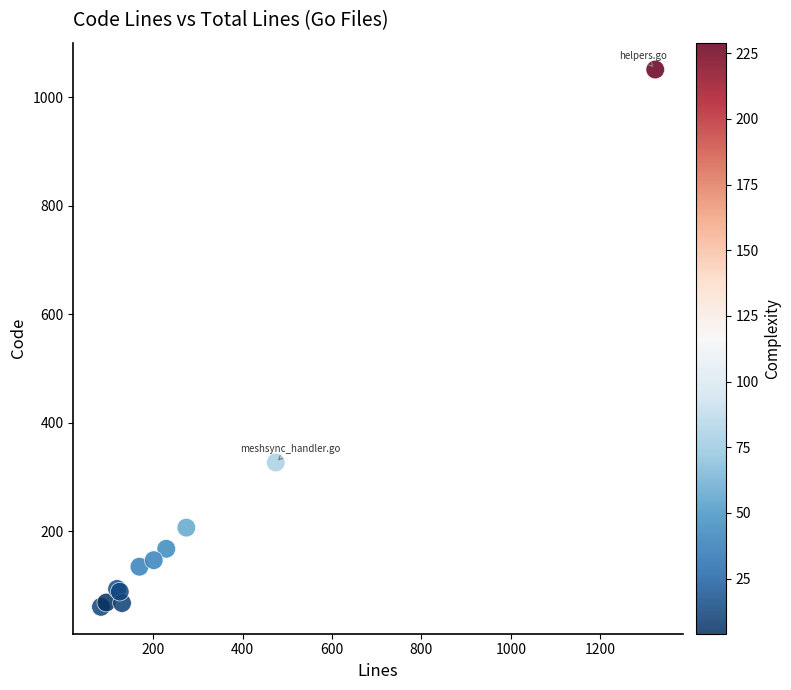

What Y value in the scatter plot is closest to 556?

327